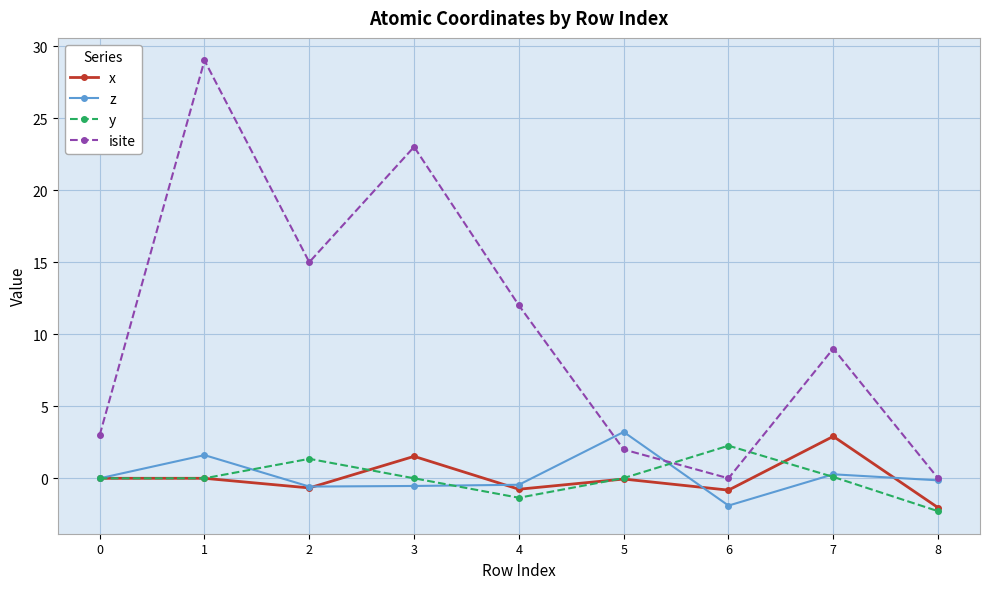

How many times do isite and y cross each other?

2